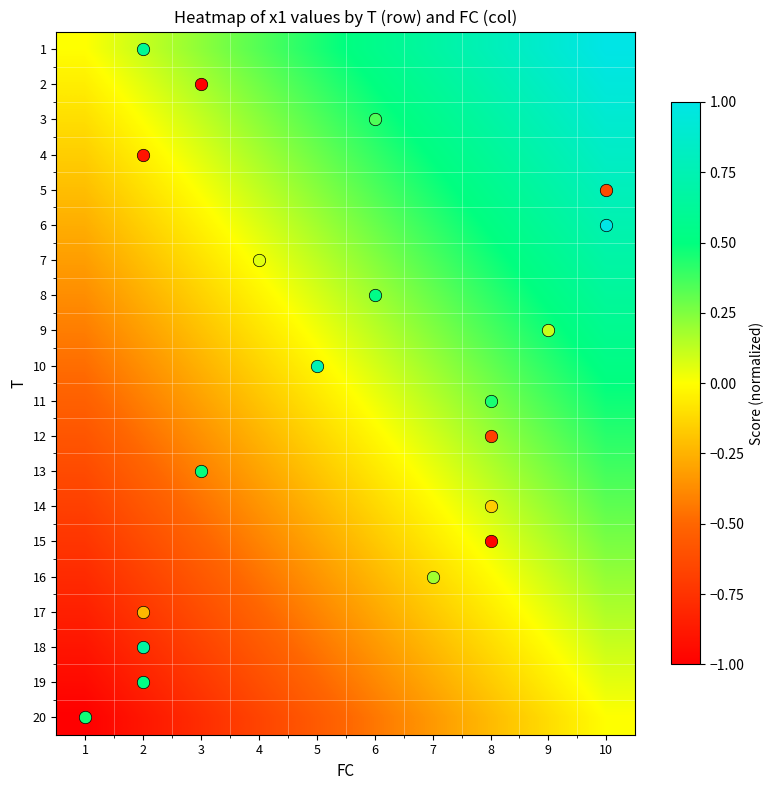

At which category is the sum across all series the highest?

10